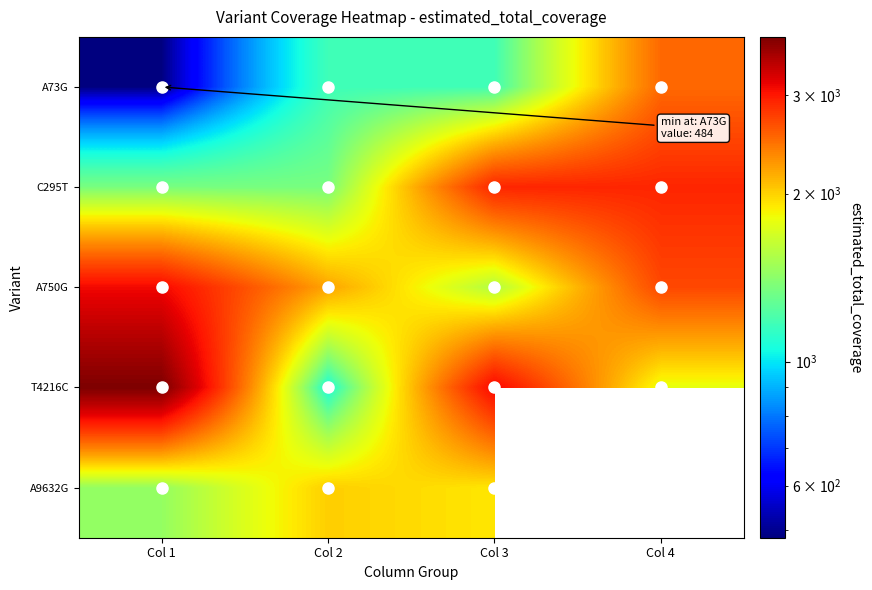

What is the difference between the second highest and minimum values in the A750G series?

1150.0